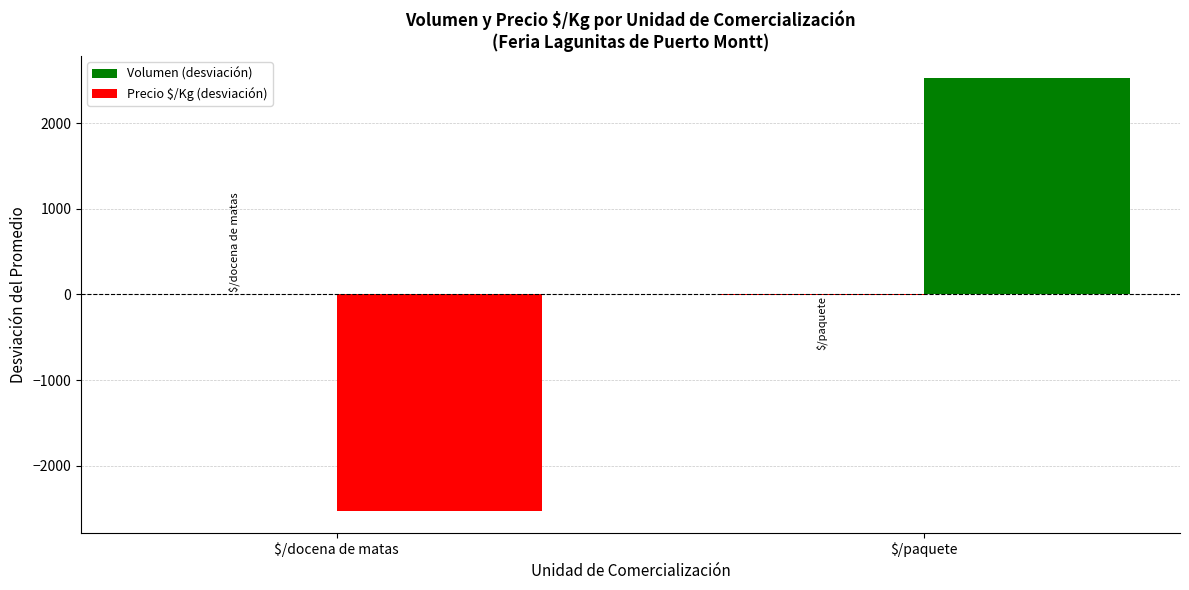

Are the bars grouped side by side (vs. stacked)?

Yes